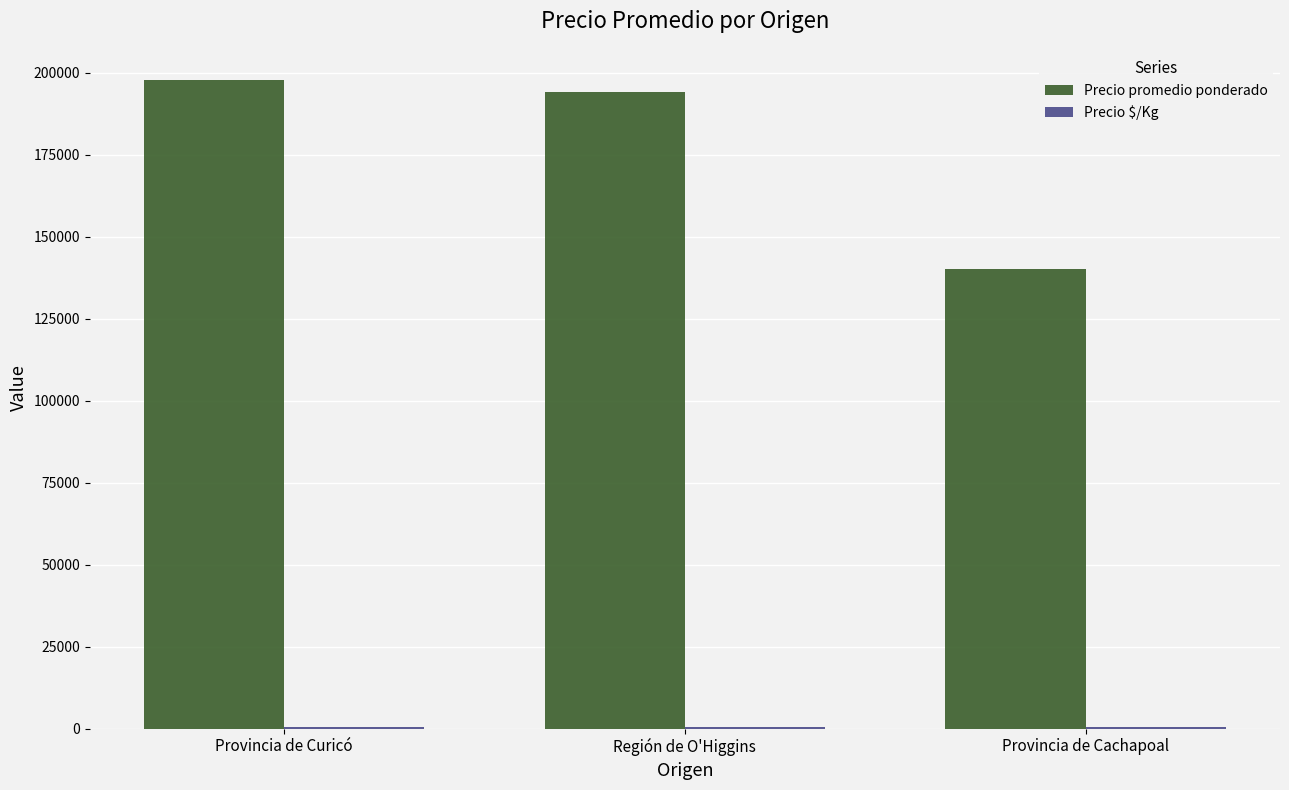

Which series changed the most between Región de O'Higgins and Provincia de Cachapoal?

Precio promedio ponderado